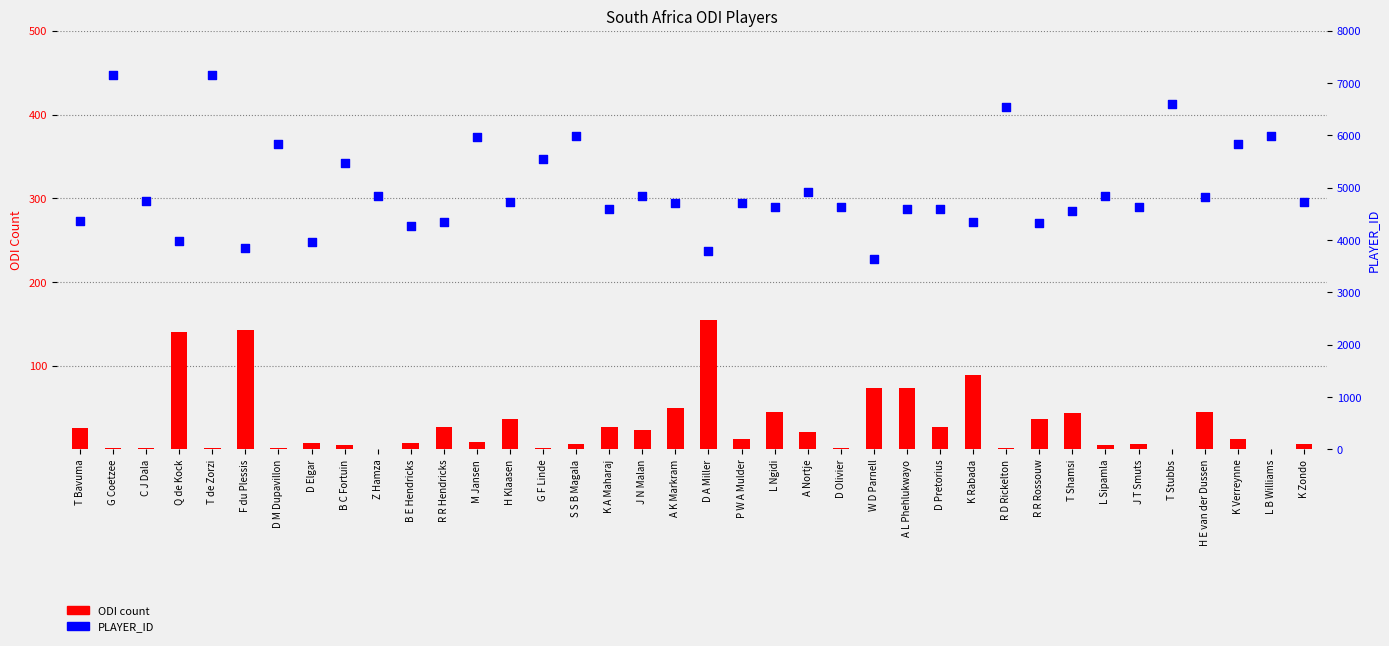

Which series contains the lowest Y value?

ODI count